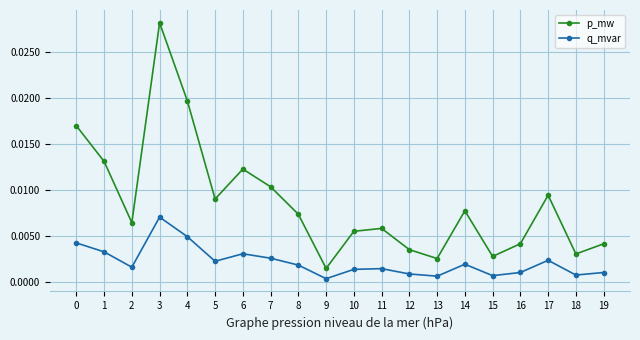

True or false: p_mw and q_mvar cross at least once.

False